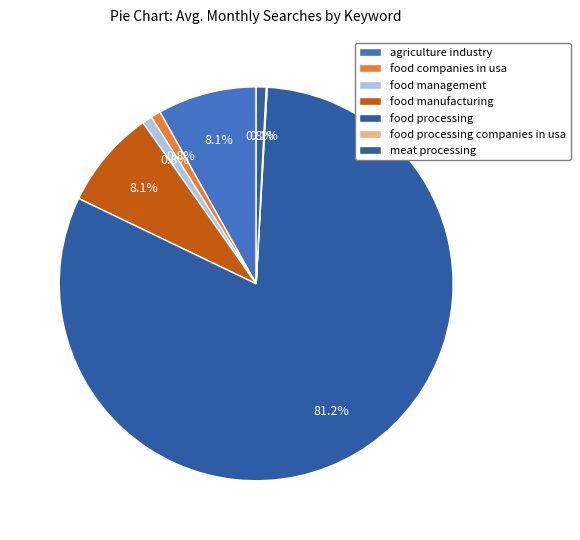

Is there any slice that represents more than half of the pie?

Yes